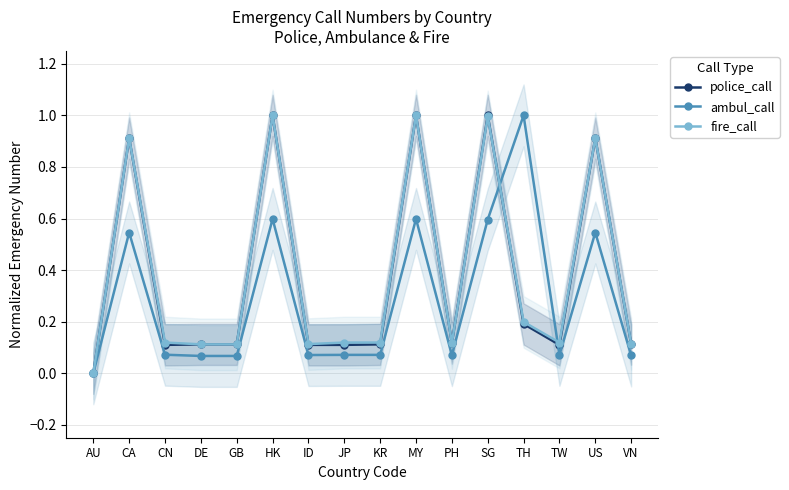

Which label corresponds to the largest value in the chart?

HK